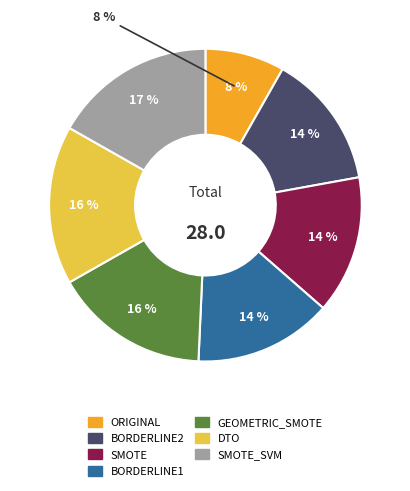

How many slices are in this pie chart?

7